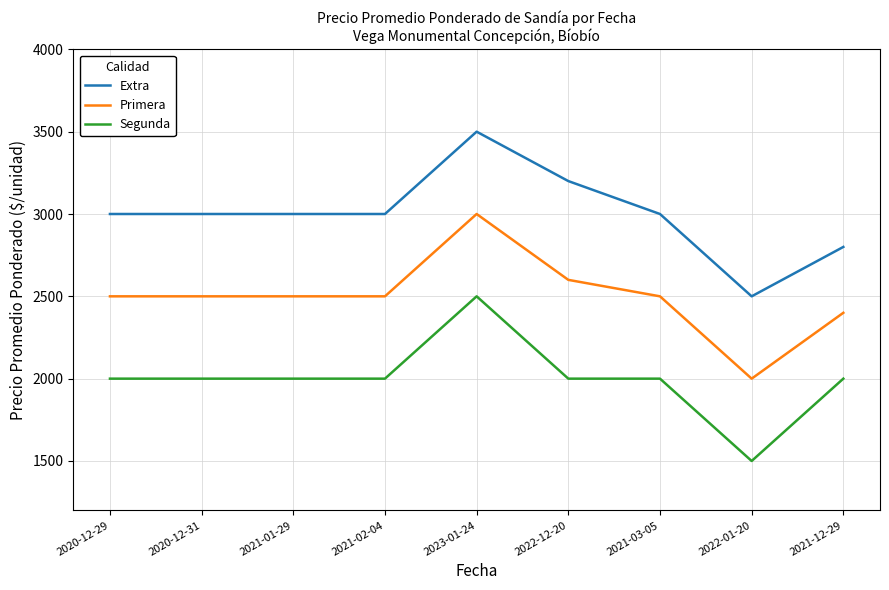

What is the difference between the highest and lowest values at 2020-12-29?

1000